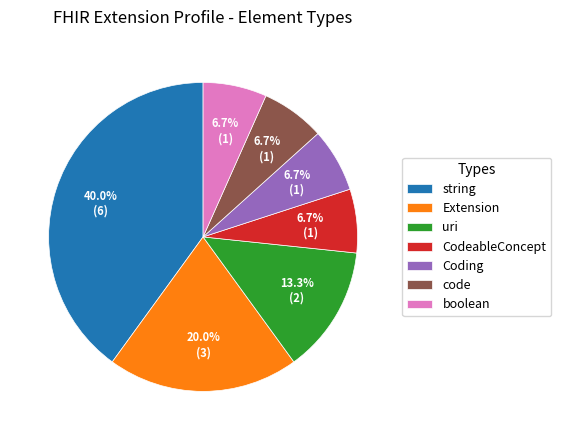

What is the largest slice in the pie chart?

string